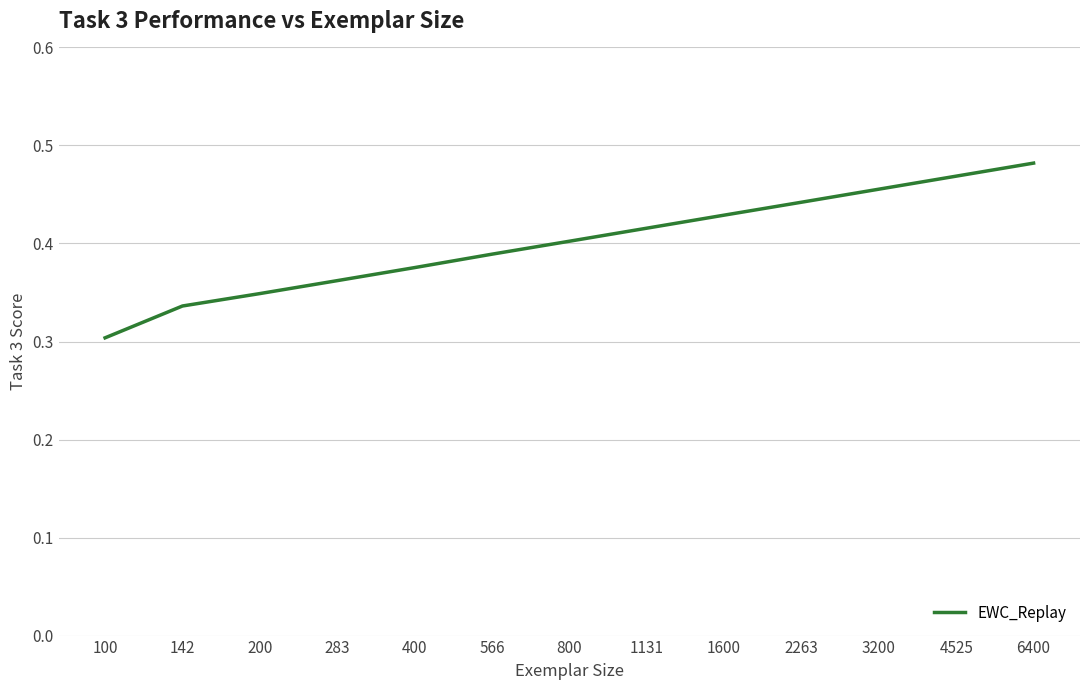

Between 800 and 400, which is larger?

800